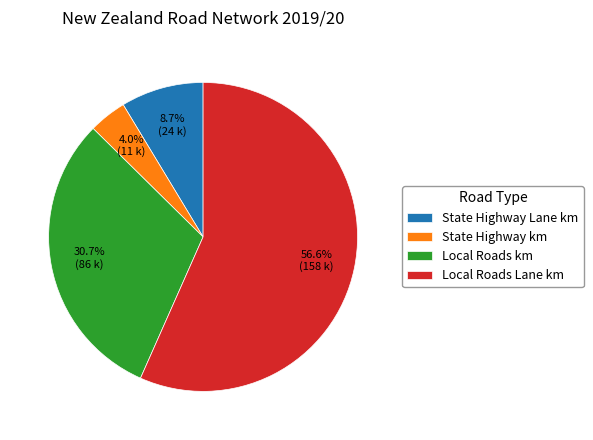

To the nearest percent, what is the difference between the largest and smallest slice percentages?

53%